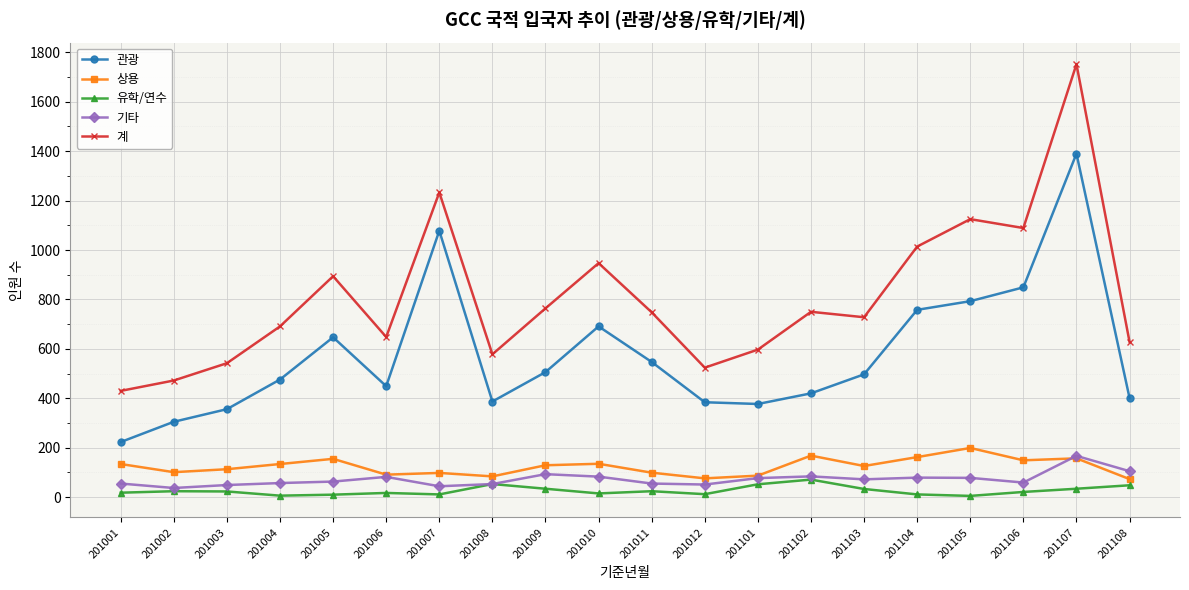

What is the sum of all 관광 values?

11534